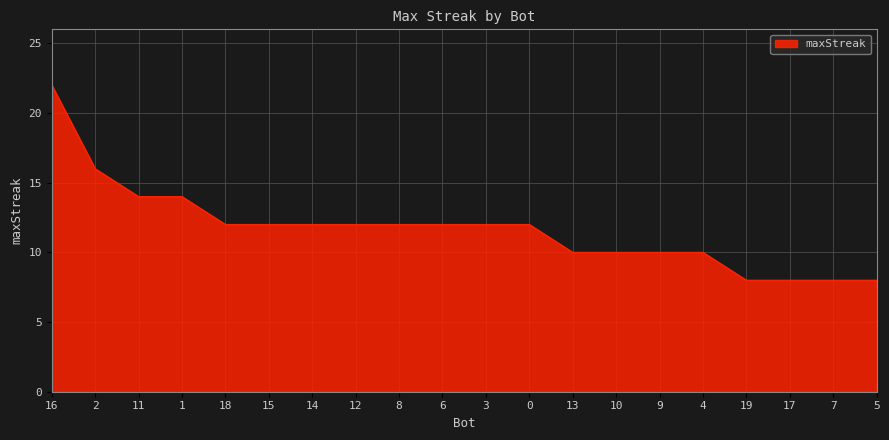

The chart shows a value of 12 at 18. True or false?

True